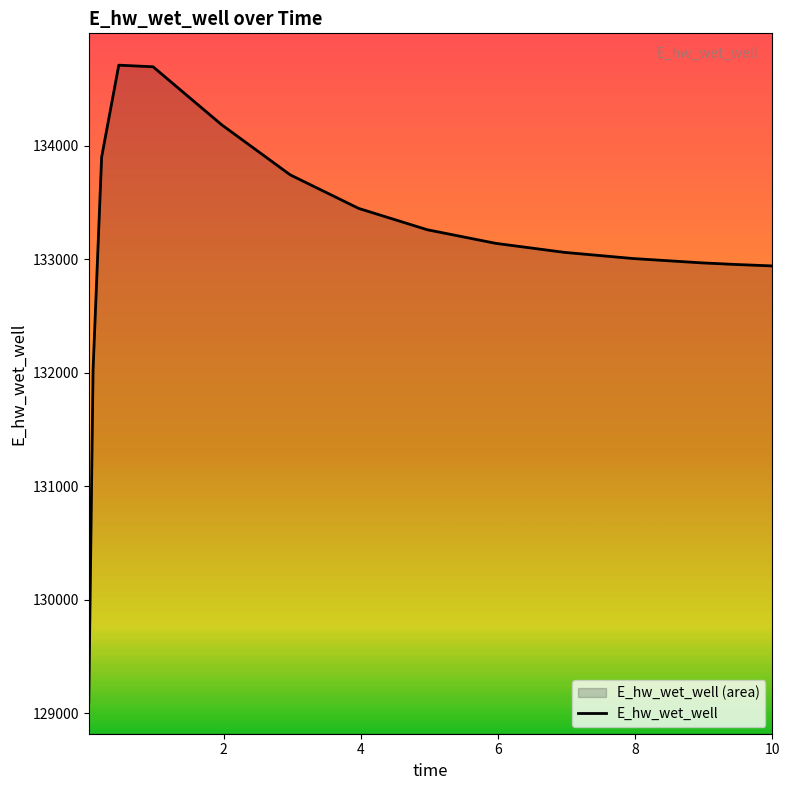

What is the greatest value displayed?

134712.2